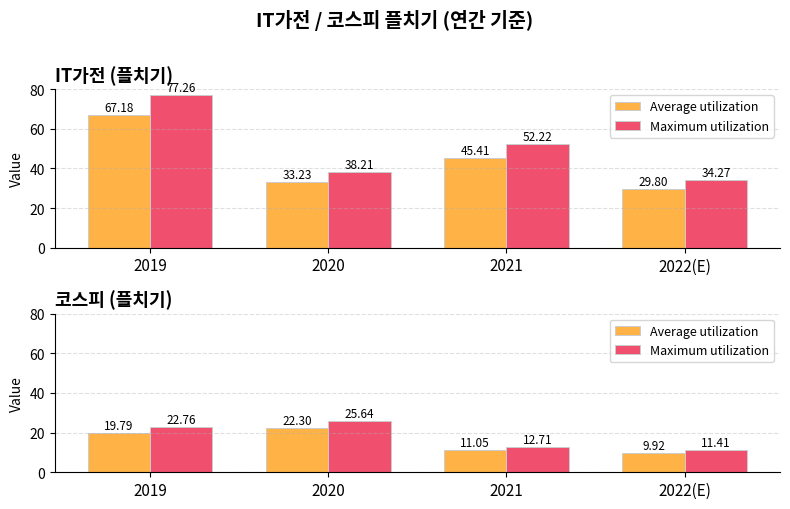

What is the average value of the Average utilization series?

15.8